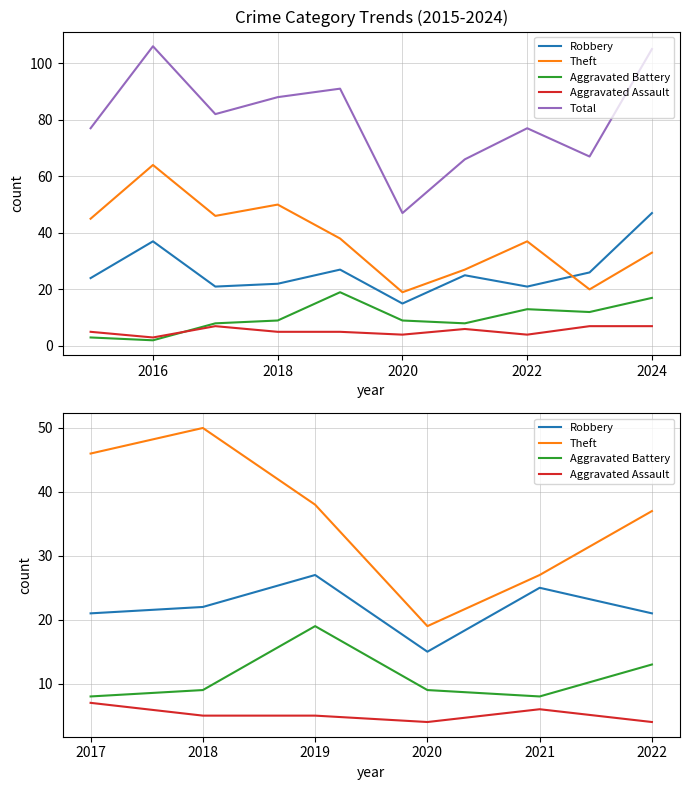

Reading left to right, extract all data points from this chart.

Robbery: 24	37	21	22	27	15	25	21	26	47
Theft: 45	64	46	50	38	19	27	37	20	33
Aggravated Battery: 3	2	8	9	19	9	8	13	12	17
Aggravated Assault: 5	3	7	5	5	4	6	4	7	7
Total: 77	106	82	88	91	47	66	77	67	105